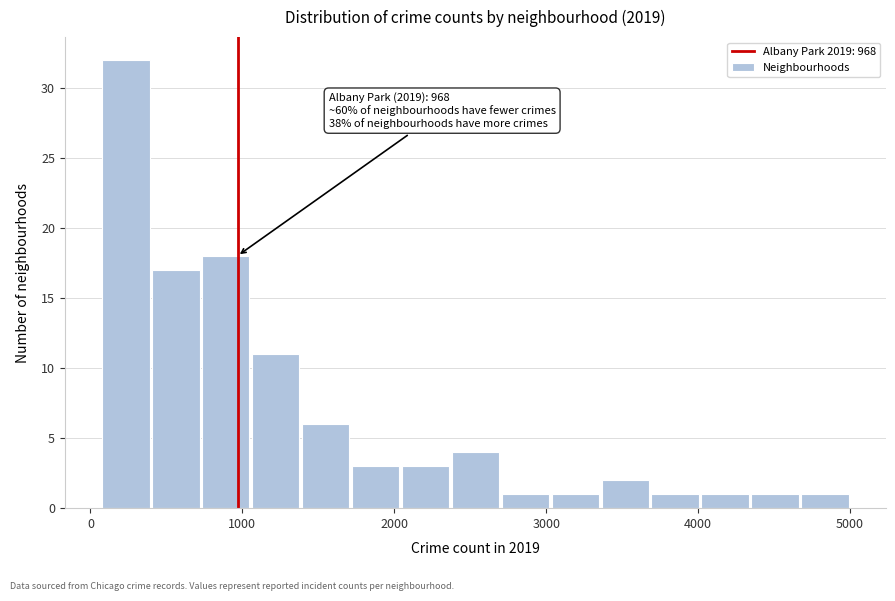

Around what value on the x-axis is the tallest bar? Give the approximate position of its centre, as read against the axis.

200